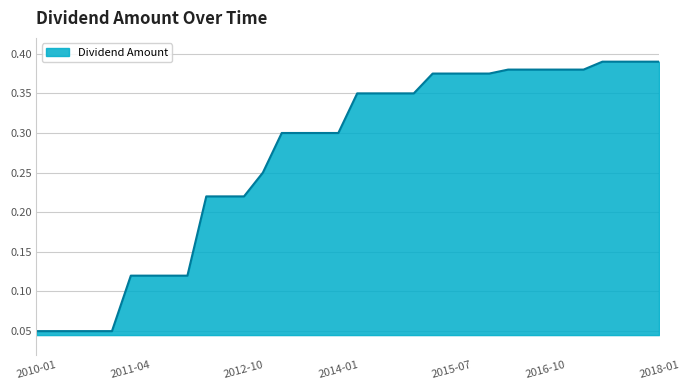

At which label is the value closest to 0?

2010-01